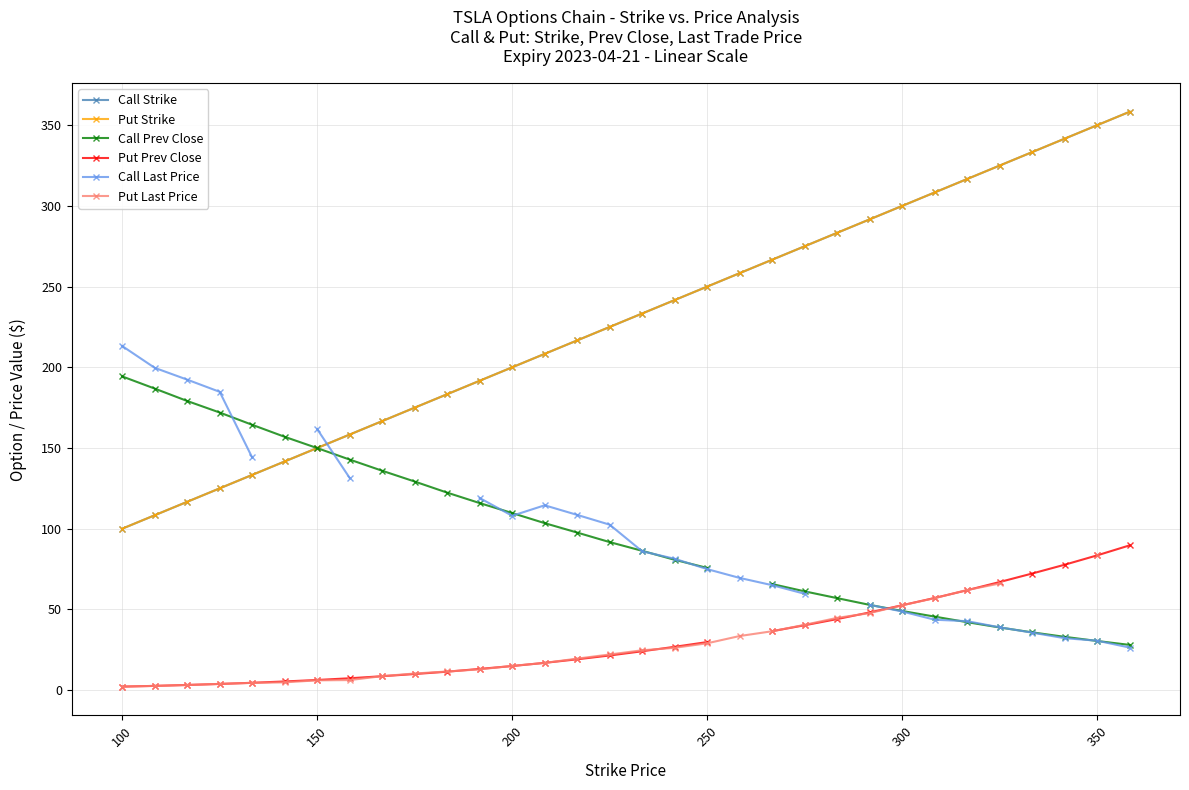

What is the maximum value for Call Last Price?

213.2